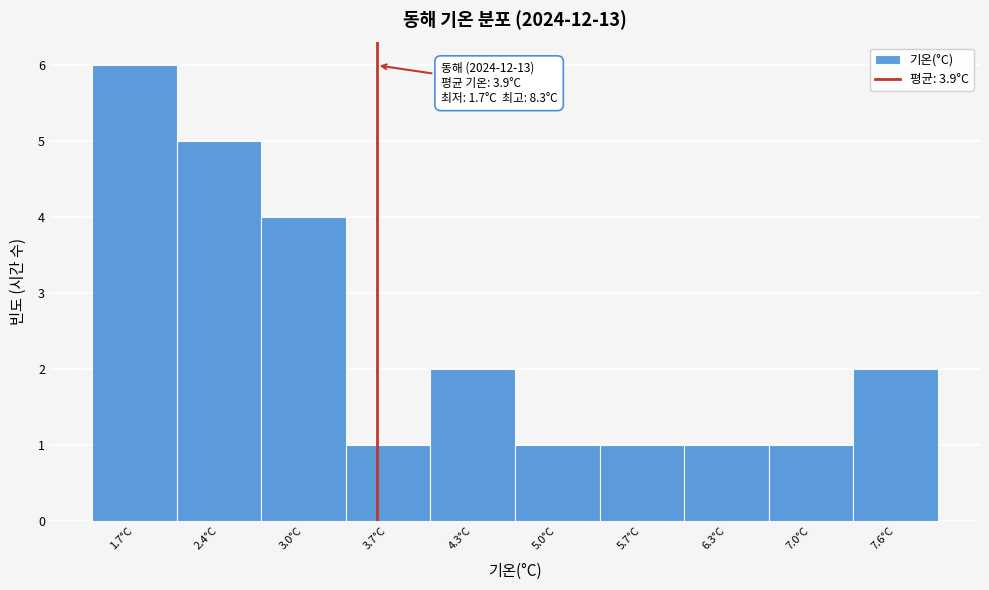

Reading left to right, transcribe all the data shown in this chart.

6	5	4	1	2	1	1	1	1	2